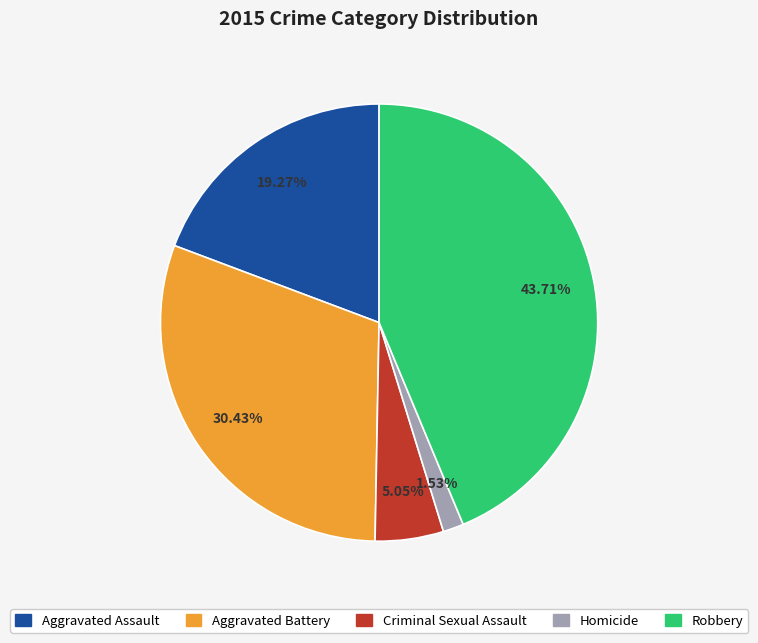

Is the sum of Robbery and Aggravated Battery greater than half?

Yes